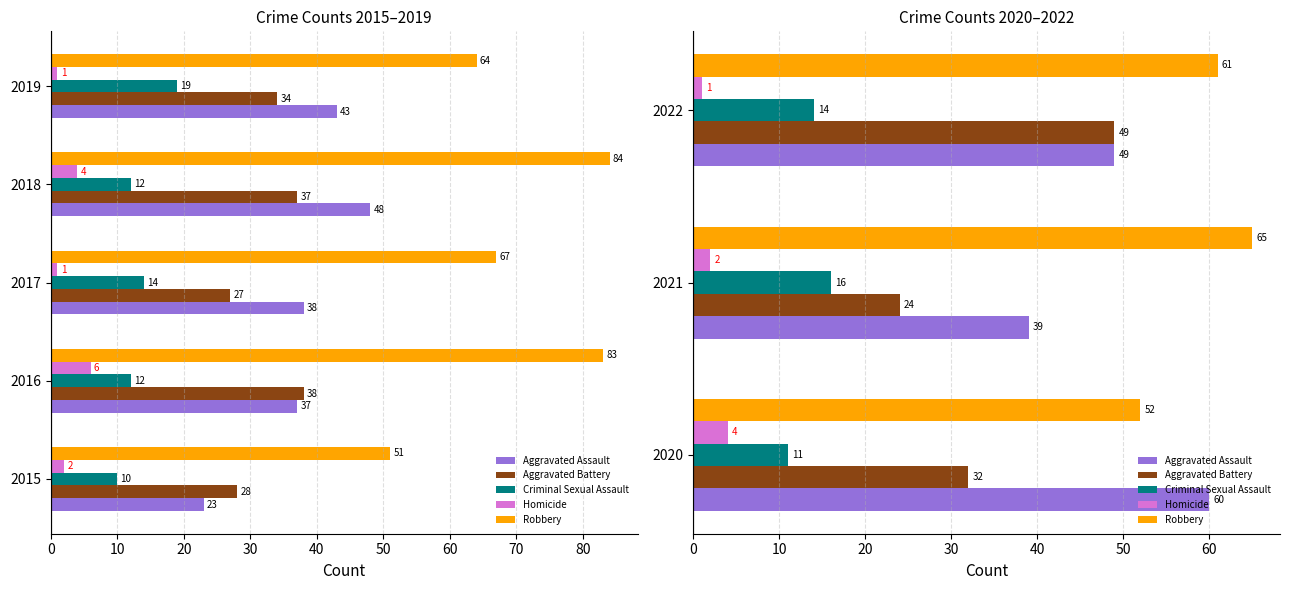

Between 2020 and 2022, which series saw the biggest shift?

Aggravated Battery